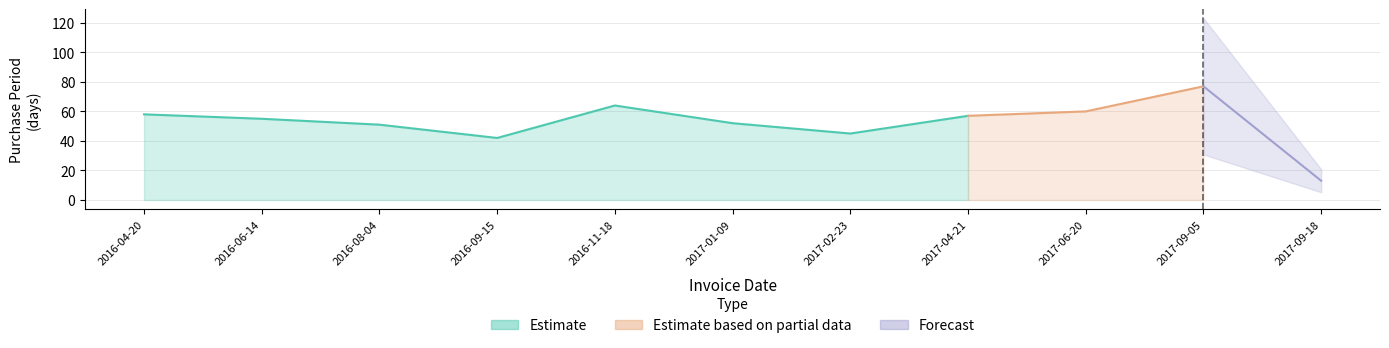

What is the sum of all values?

574